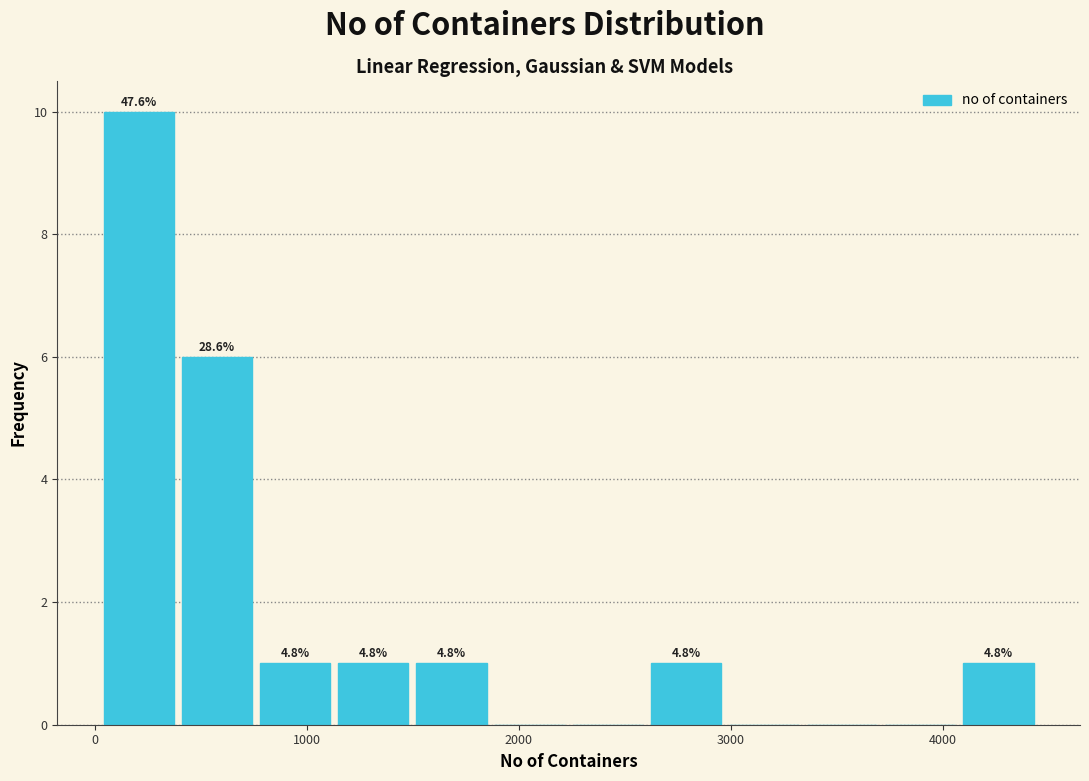

Around what value on the x-axis is the tallest bar? Give the approximate position of its centre, as read against the axis.

200